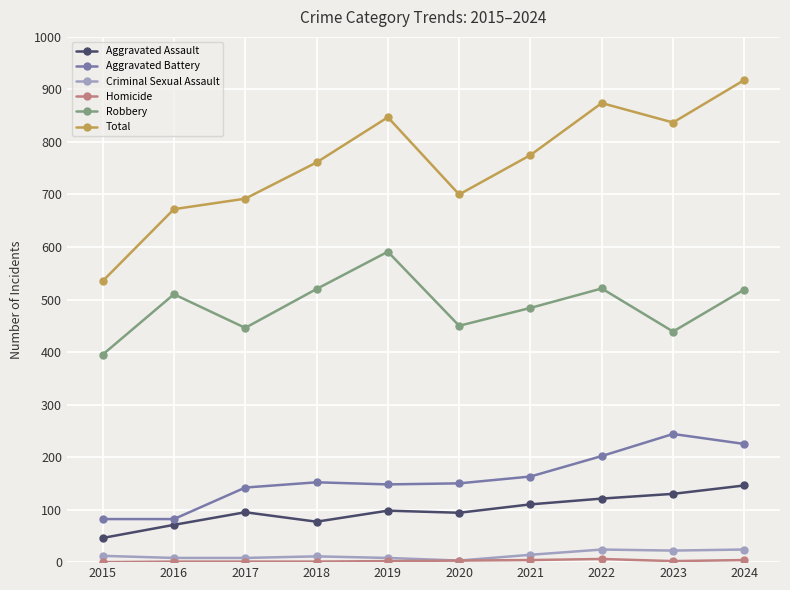

At which category does Robbery reach its first local peak?

2016